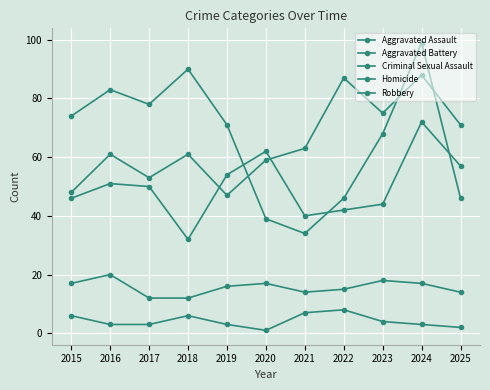

How many lines are shown in the chart?

5